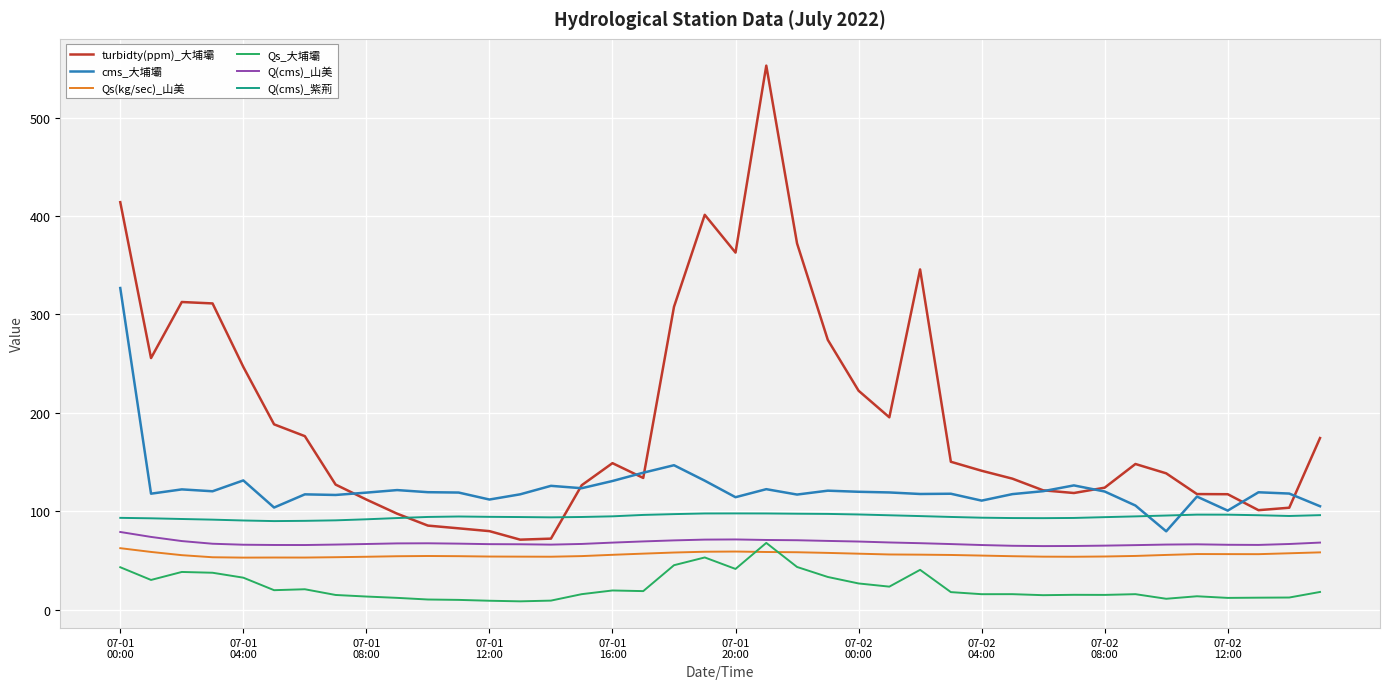

In turbidty(ppm)_大埔壩, how many points are lower than both neighbors (excluding endpoints)?

7